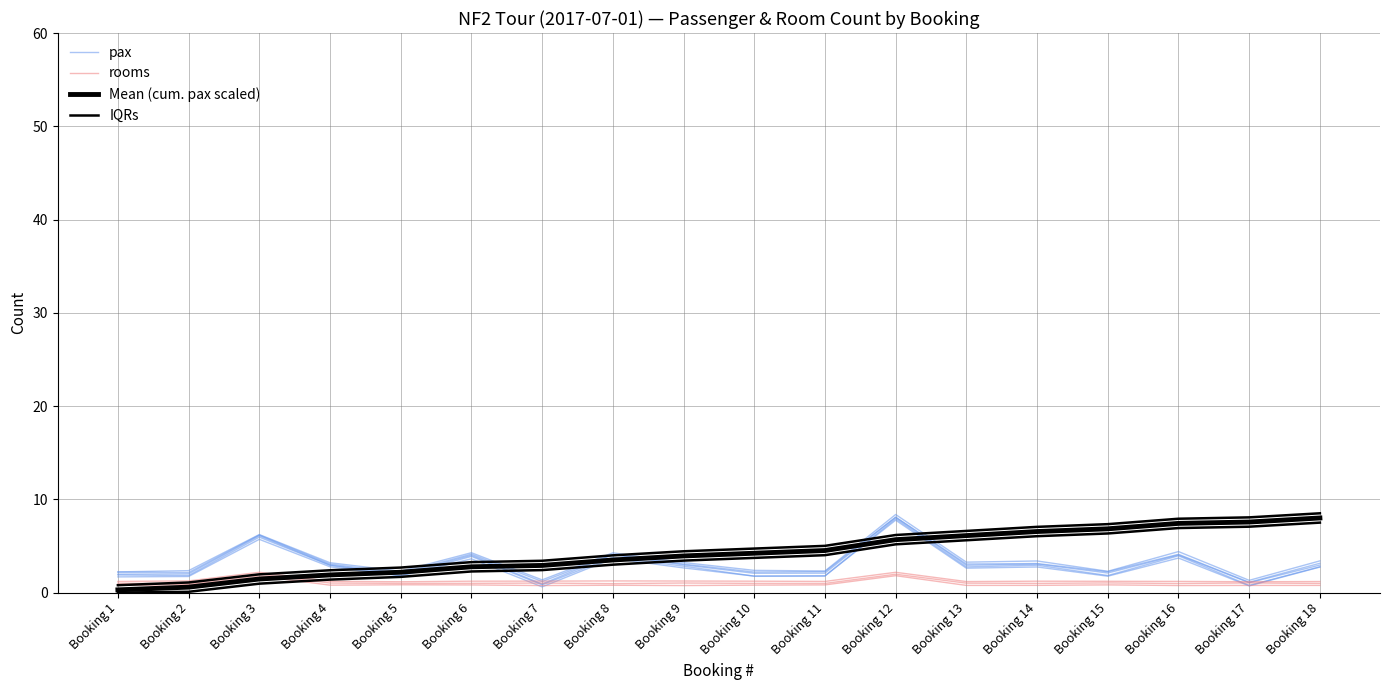

True or false: Mean (cum. pax scaled) and rooms intersect in this chart.

True